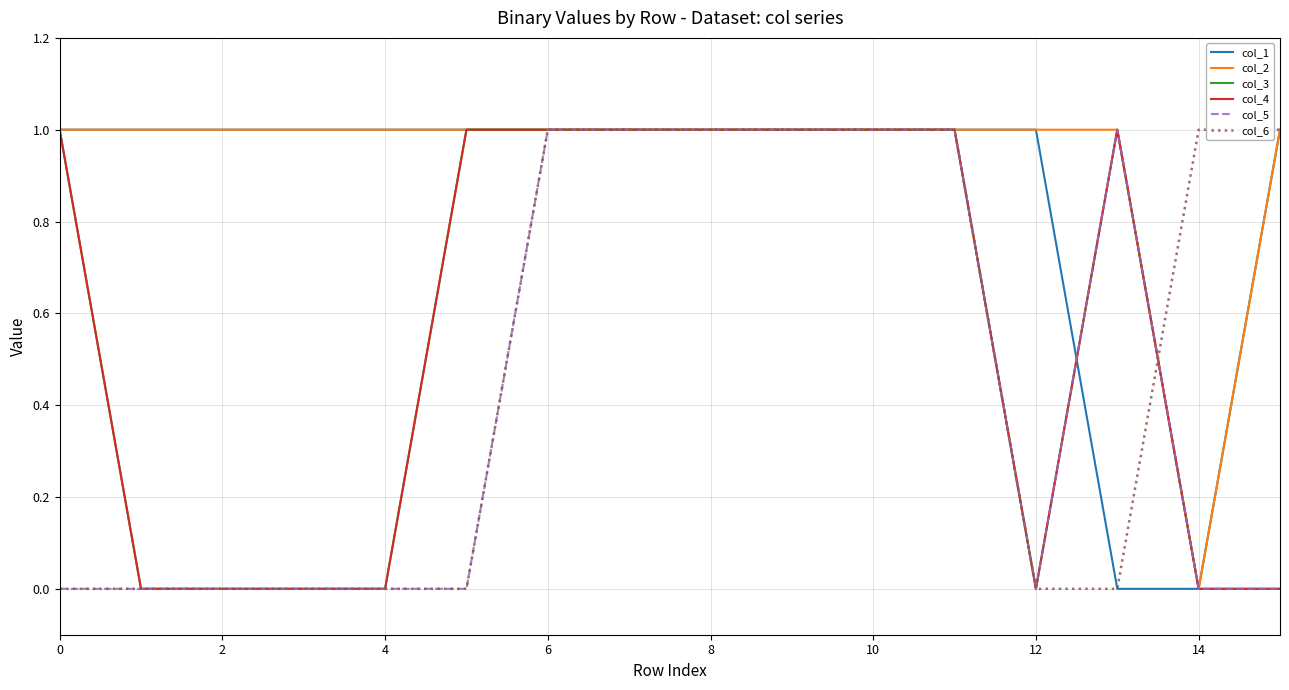

Does the chart display data point markers on the line(s)?

No